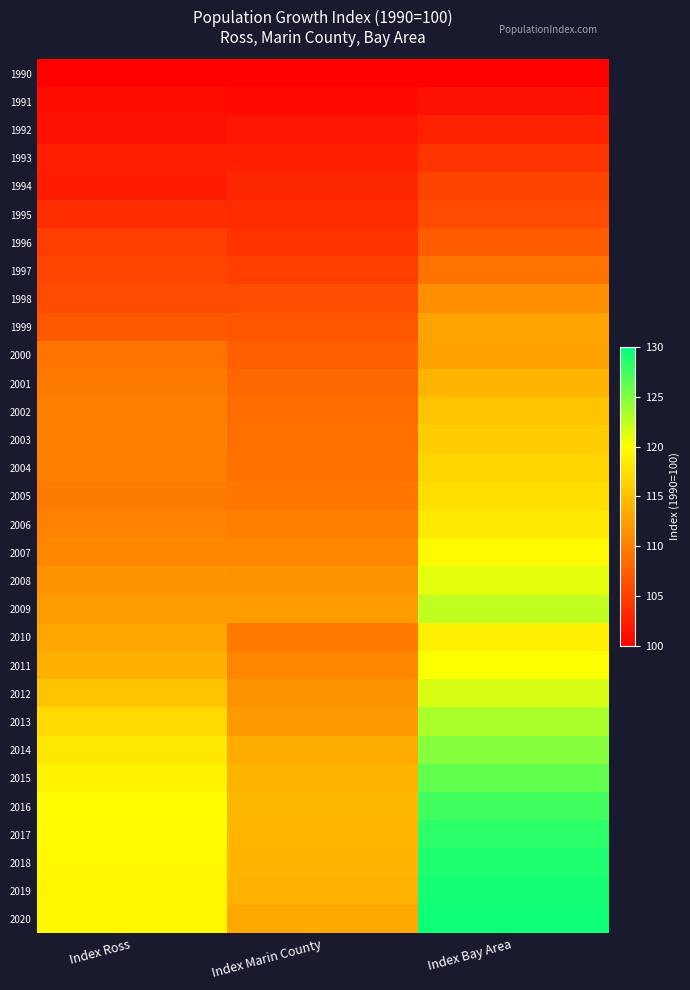

Reading left to right, list all the values displayed in this chart.

1990: Index Ross=100.0	Index Marin County=100.0	Index Bay Area=100.0
1991: Index Ross=101.2	Index Marin County=100.8	Index Bay Area=101.4
1992: Index Ross=101.5	Index Marin County=101.8	Index Bay Area=102.7
1993: Index Ross=102.5	Index Marin County=102.6	Index Bay Area=104.2
1994: Index Ross=102.1	Index Marin County=103.1	Index Bay Area=105.4
1995: Index Ross=103.6	Index Marin County=103.5	Index Bay Area=106.0
1996: Index Ross=105.0	Index Marin County=104.0	Index Bay Area=107.2
1997: Index Ross=105.7	Index Marin County=104.9	Index Bay Area=109.1
1998: Index Ross=106.0	Index Marin County=106.1	Index Bay Area=111.1
1999: Index Ross=107.0	Index Marin County=106.8	Index Bay Area=112.8
2000: Index Ross=109.0	Index Marin County=107.5	Index Bay Area=112.7
2001: Index Ross=109.7	Index Marin County=108.2	Index Bay Area=114.1
2002: Index Ross=110.1	Index Marin County=108.6	Index Bay Area=115.3
2003: Index Ross=110.2	Index Marin County=108.8	Index Bay Area=116.1
2004: Index Ross=110.1	Index Marin County=109.0	Index Bay Area=116.8
2005: Index Ross=109.6	Index Marin County=109.4	Index Bay Area=117.5
2006: Index Ross=110.3	Index Marin County=109.9	Index Bay Area=118.3
2007: Index Ross=110.8	Index Marin County=110.6	Index Bay Area=119.5
2008: Index Ross=111.7	Index Marin County=111.5	Index Bay Area=121.1
2009: Index Ross=112.4	Index Marin County=112.4	Index Bay Area=122.6
2010: Index Ross=113.1	Index Marin County=109.7	Index Bay Area=118.8
2011: Index Ross=113.9	Index Marin County=110.6	Index Bay Area=120.0
2012: Index Ross=115.4	Index Marin County=111.5	Index Bay Area=121.6
2013: Index Ross=117.0	Index Marin County=112.2	Index Bay Area=123.3
2014: Index Ross=118.3	Index Marin County=113.4	Index Bay Area=124.7
2015: Index Ross=119.1	Index Marin County=114.2	Index Bay Area=126.2
2016: Index Ross=119.9	Index Marin County=114.4	Index Bay Area=127.4
2017: Index Ross=119.7	Index Marin County=114.3	Index Bay Area=128.3
2018: Index Ross=119.5	Index Marin County=114.1	Index Bay Area=128.8
2019: Index Ross=119.3	Index Marin County=114.0	Index Bay Area=129.1
2020: Index Ross=119.4	Index Marin County=113.4	Index Bay Area=129.4